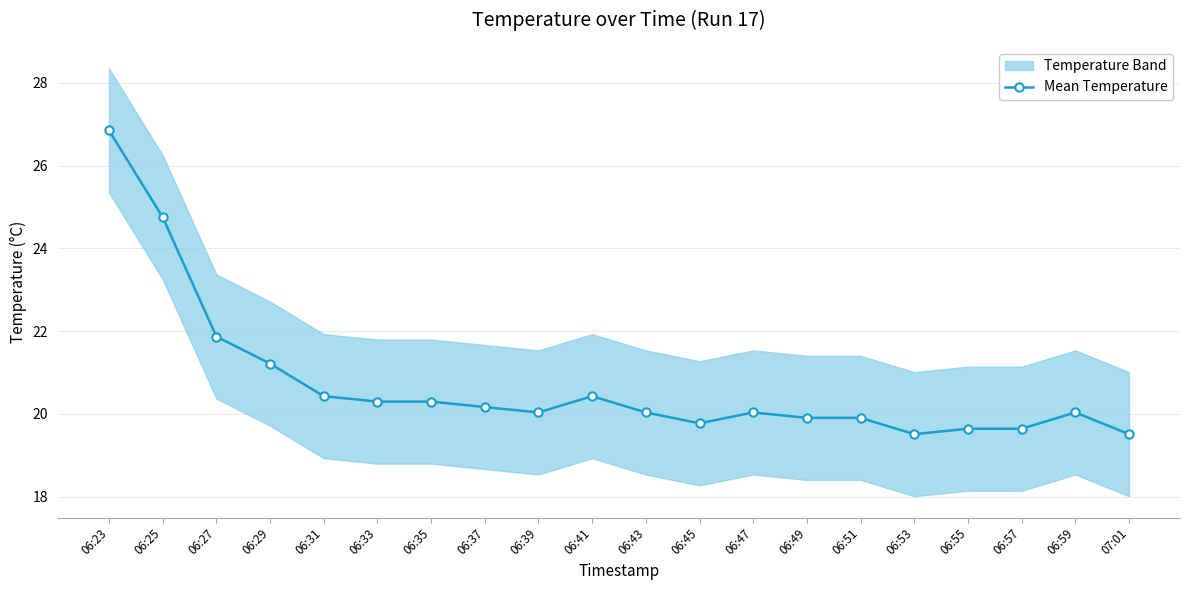

Reading left to right, list all the values displayed in this chart.

06:23=26.9	06:25=24.8	06:27=21.9	06:29=21.2	06:31=20.4	06:33=20.3	06:35=20.3	06:37=20.2	06:39=20.0	06:41=20.4	06:43=20.0	06:45=19.8	06:47=20.0	06:49=19.9	06:51=19.9	06:53=19.5	06:55=19.6	06:57=19.6	06:59=20.0	07:01=19.5